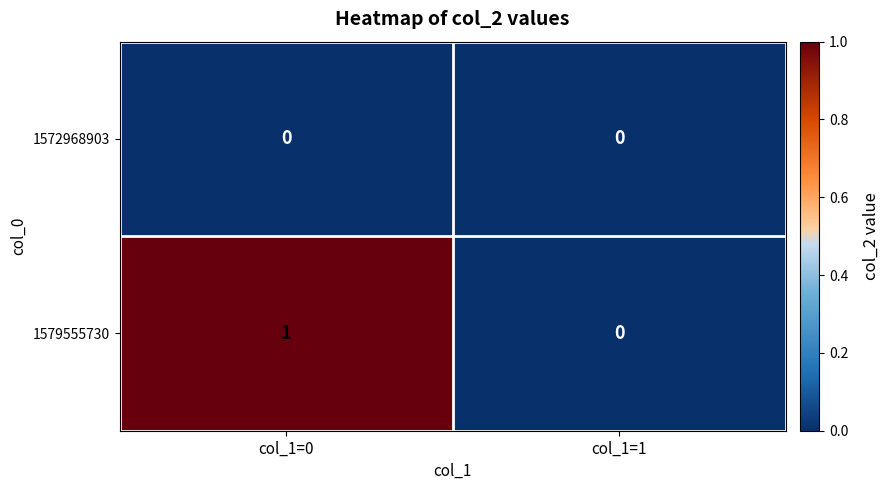

Rank the series by their maximum value, from highest to lowest.

1579555730, 1572968903